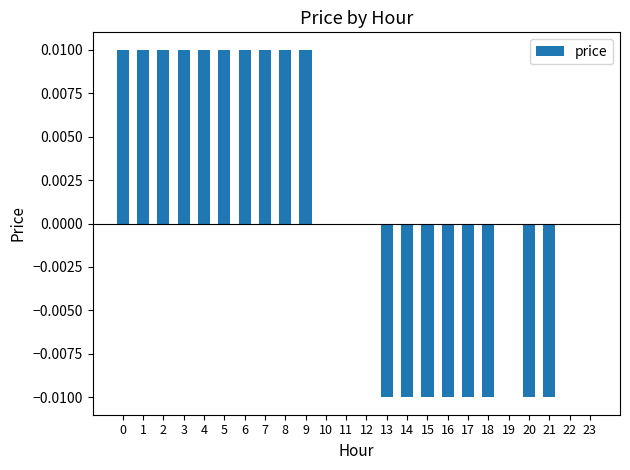

The value at 10 is 0.0. True or false?

True